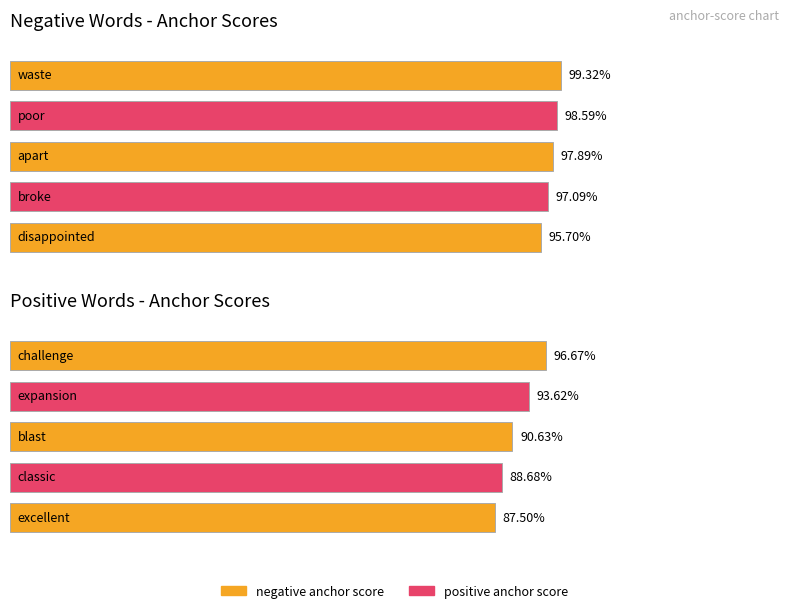

Count the number of data series in this chart.

2